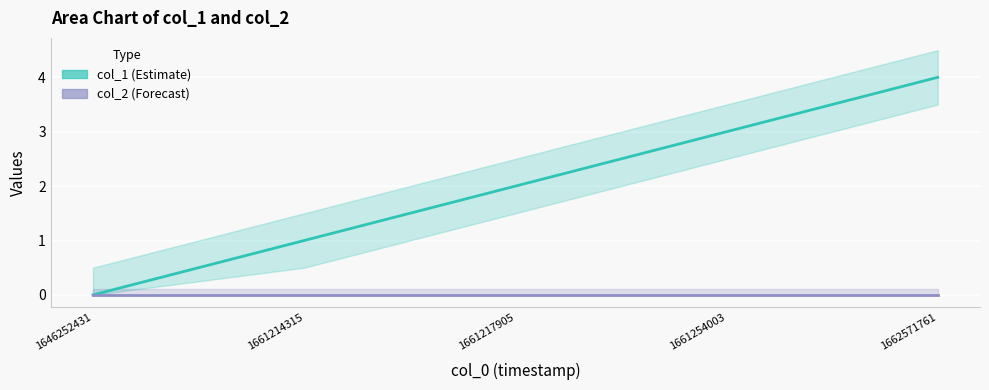

What is the value of the col_1 (Estimate) point at the 4th from the left?

3